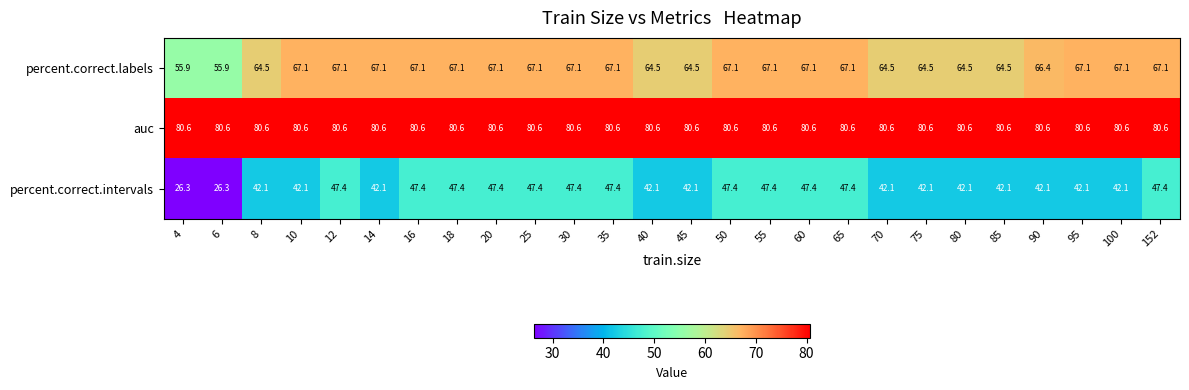

What is the approximate value of percent.correct.labels at 18?

67.1